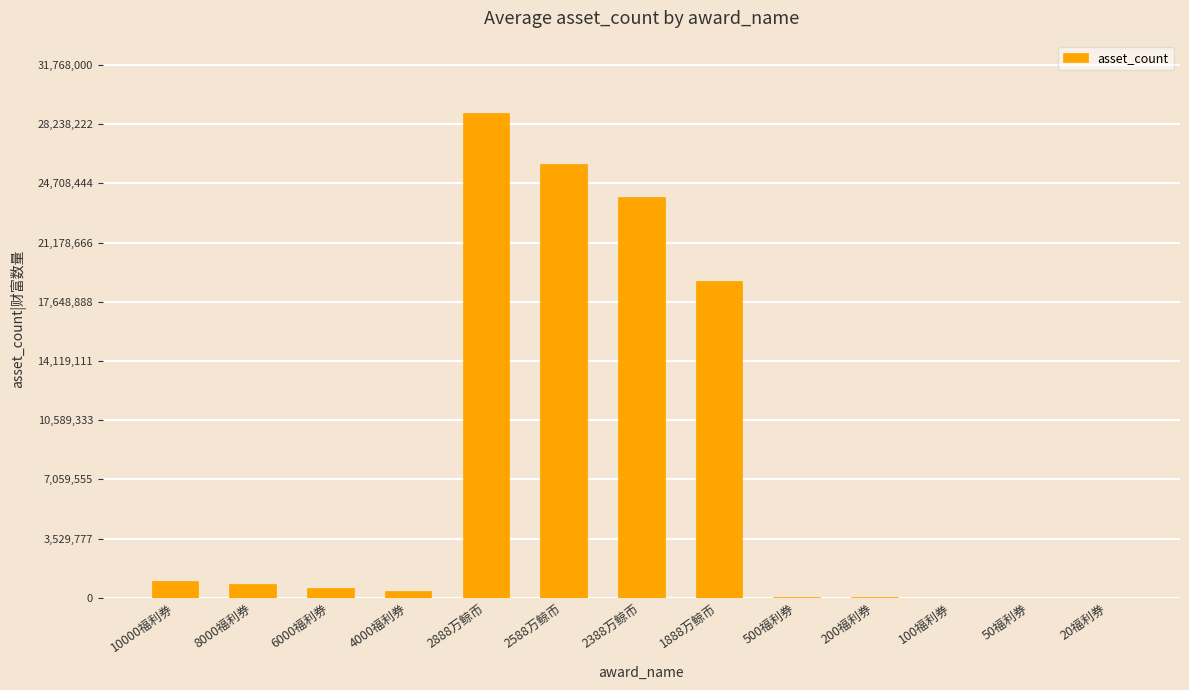

At which label is the value closest to 14441000?

1888万鲸币